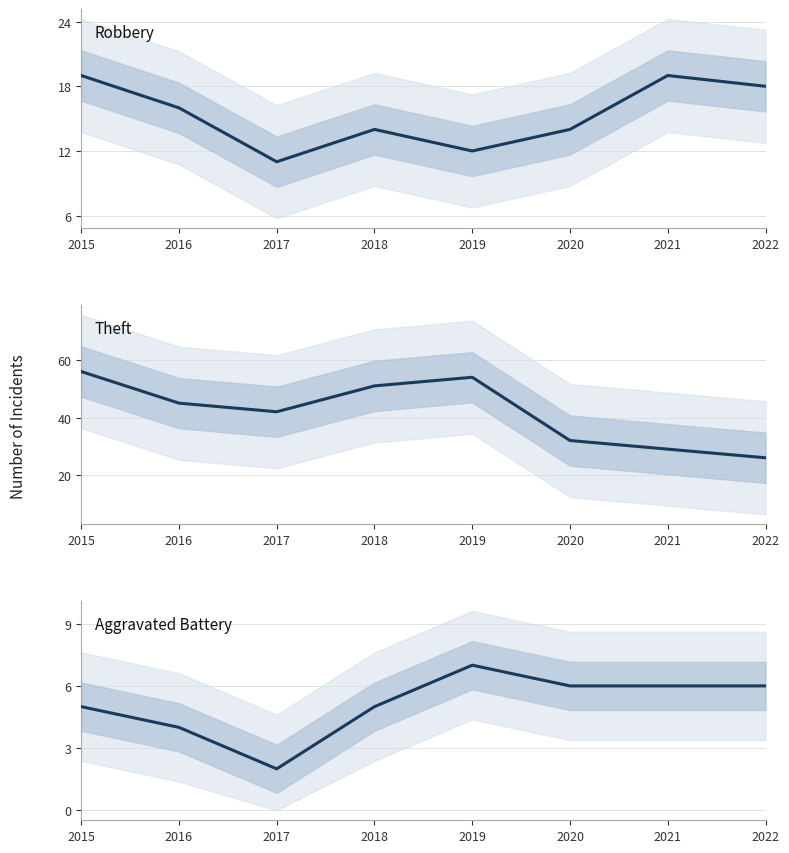

True or false: Theft and Aggravated Battery cross at least once.

False